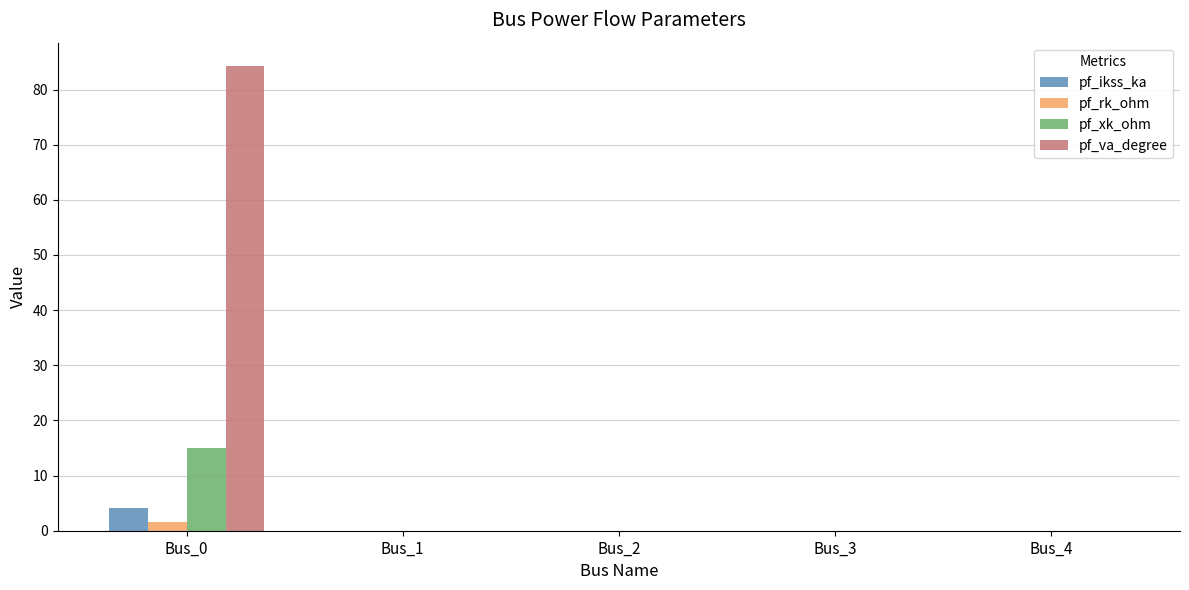

Which category has the highest value in the pf_ikss_ka series?

Bus_0